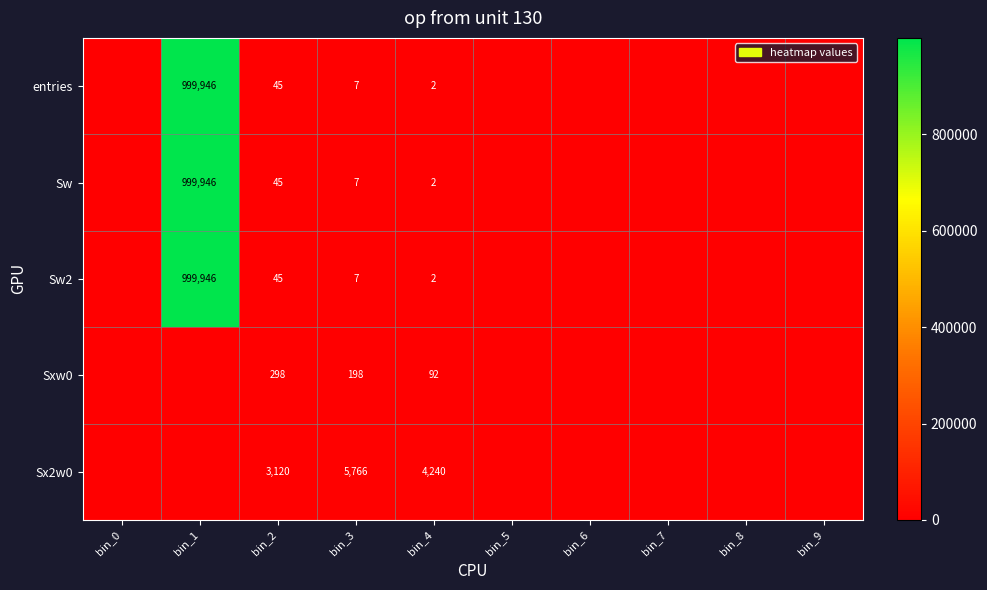

Count the number of categories in the chart.

10